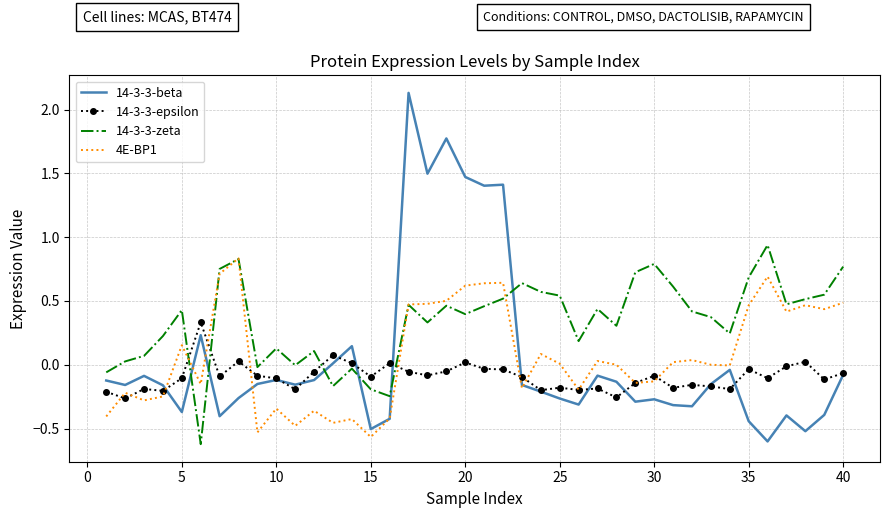

Which series has the largest total across all categories?

14-3-3-zeta